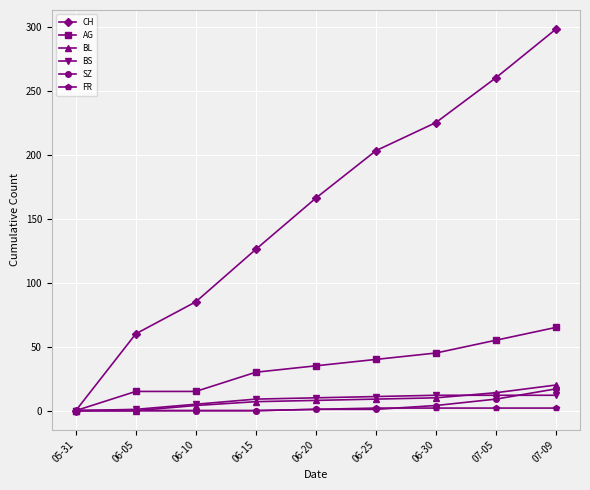

Rank the categories by CH value from lowest to highest.

05-31, 06-05, 06-10, 06-15, 06-20, 06-25, 06-30, 07-05, 07-09